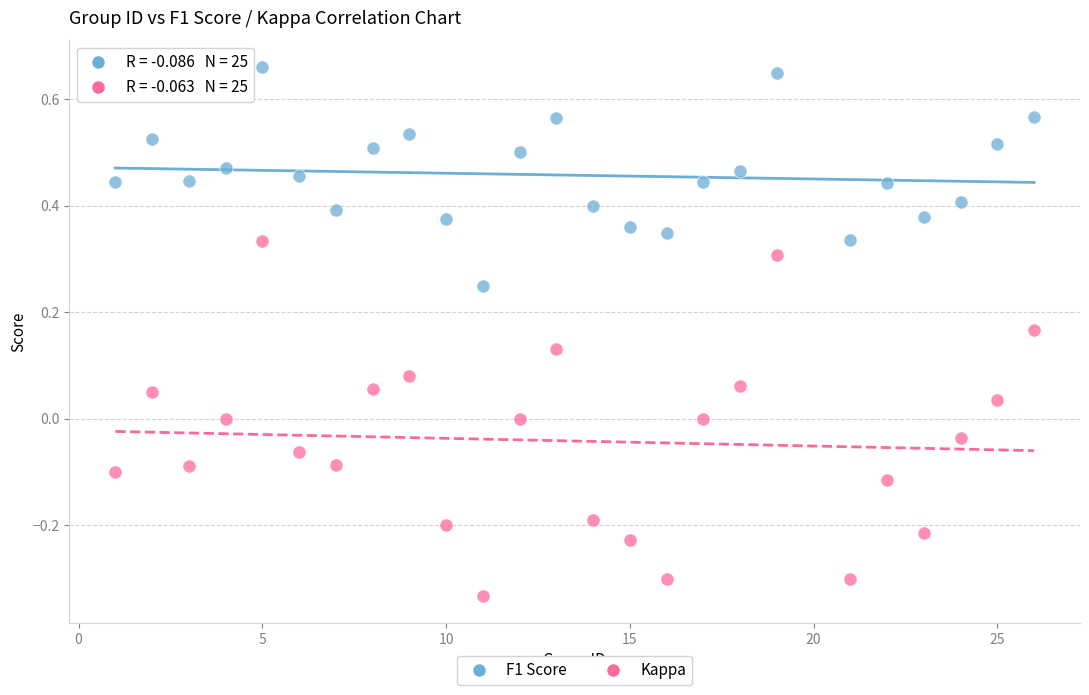

Which series reaches the maximum Y coordinate?

F1 Score